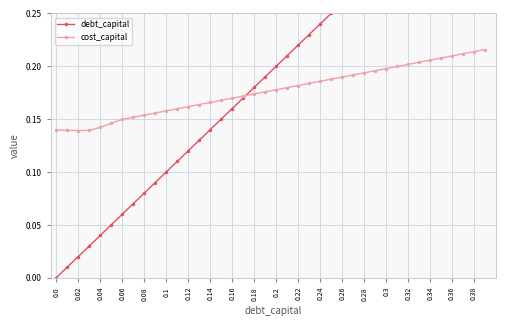

Count the cost_capital values in the range 0 to 1.

40